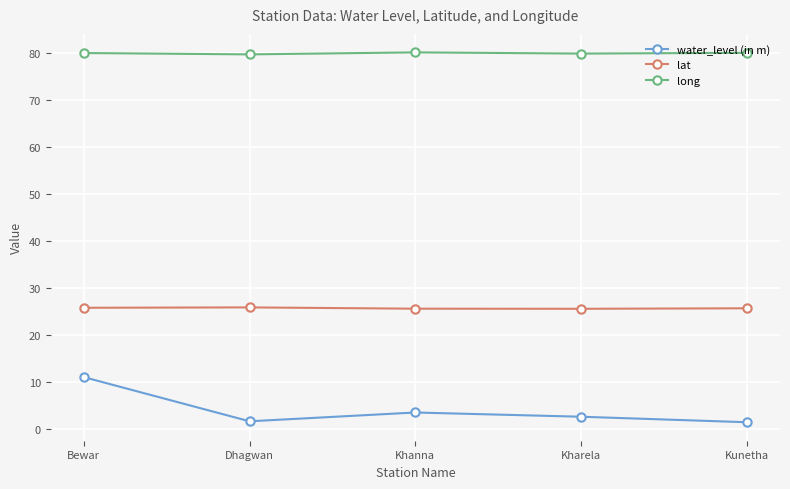

Does the chart have visible grid lines?

Yes